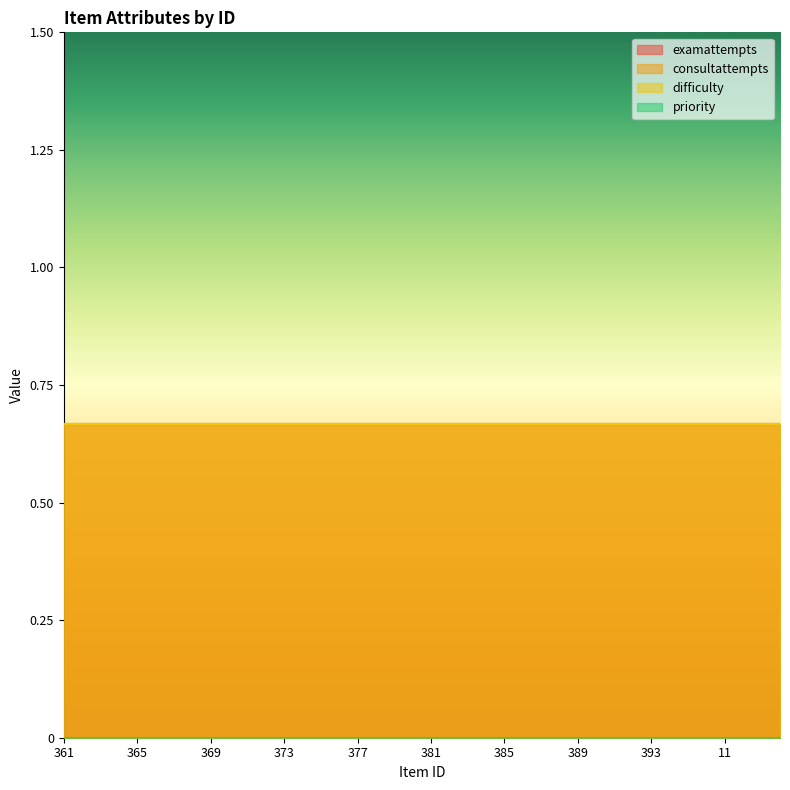

Does the chart have visible grid lines?

No